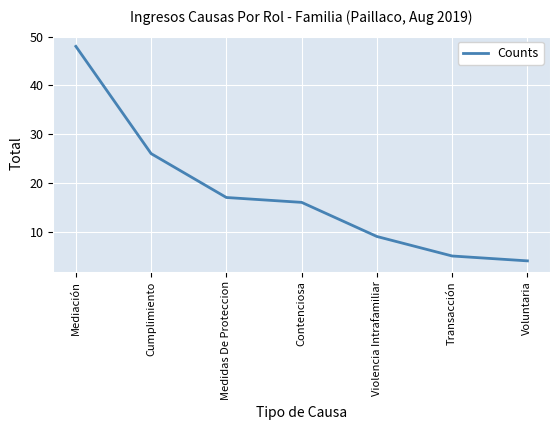

Count the number of categories in the chart.

7